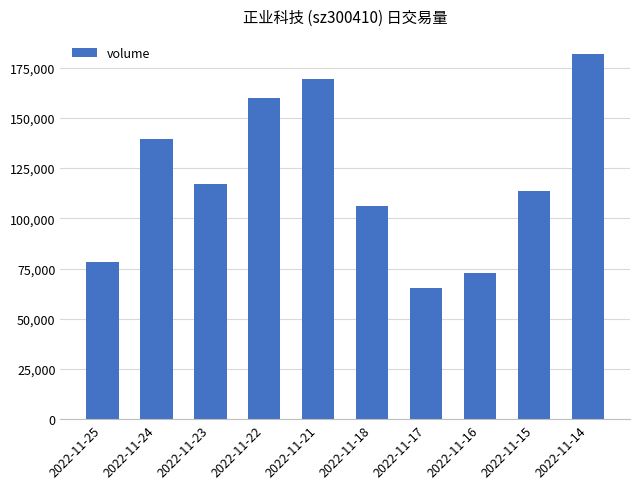

What is the sum of all values?

1203653